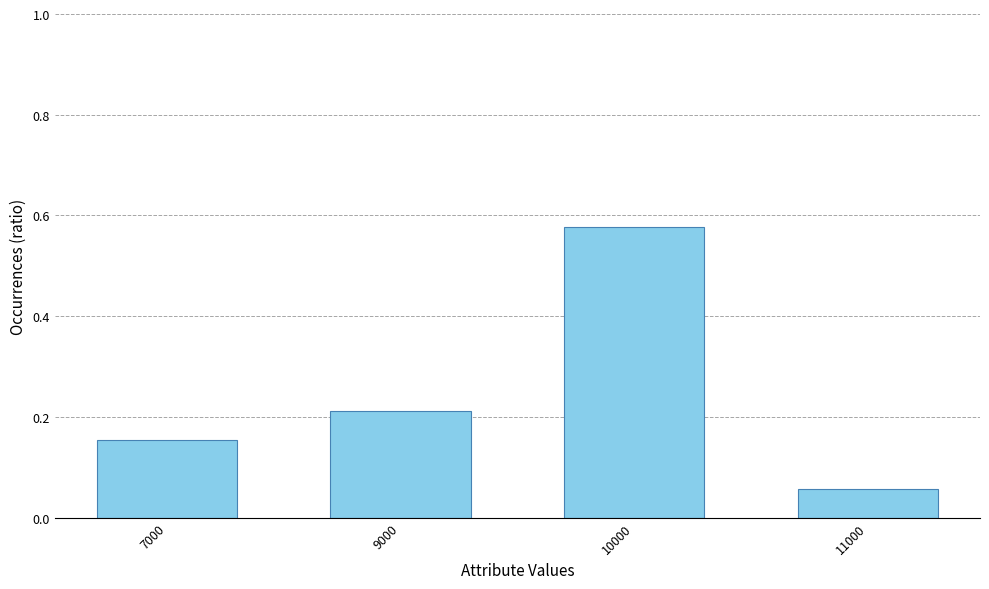

Rank the categories by value from lowest to highest.

11000, 7000, 9000, 10000